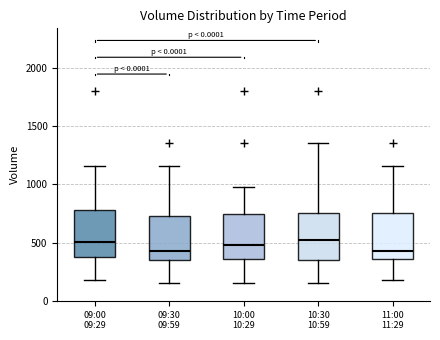

Reading left to right, transcribe this box plot: for each box, give where its median line is, the range the box spans, and where its two whiskers end, as read against the y-axis. The values are not printed on the chart, so give them approximately, as read against the axis.

09:00 09:29: median 500, box 400 to 800, whiskers 200 to 1150
09:30 09:59: median 450, box 350 to 750, whiskers 150 to 1150
10:00 10:29: median 500, box 350 to 750, whiskers 150 to 1000
10:30 10:59: median 500, box 350 to 750, whiskers 150 to 1350
11:00 11:29: median 450, box 350 to 750, whiskers 200 to 1150